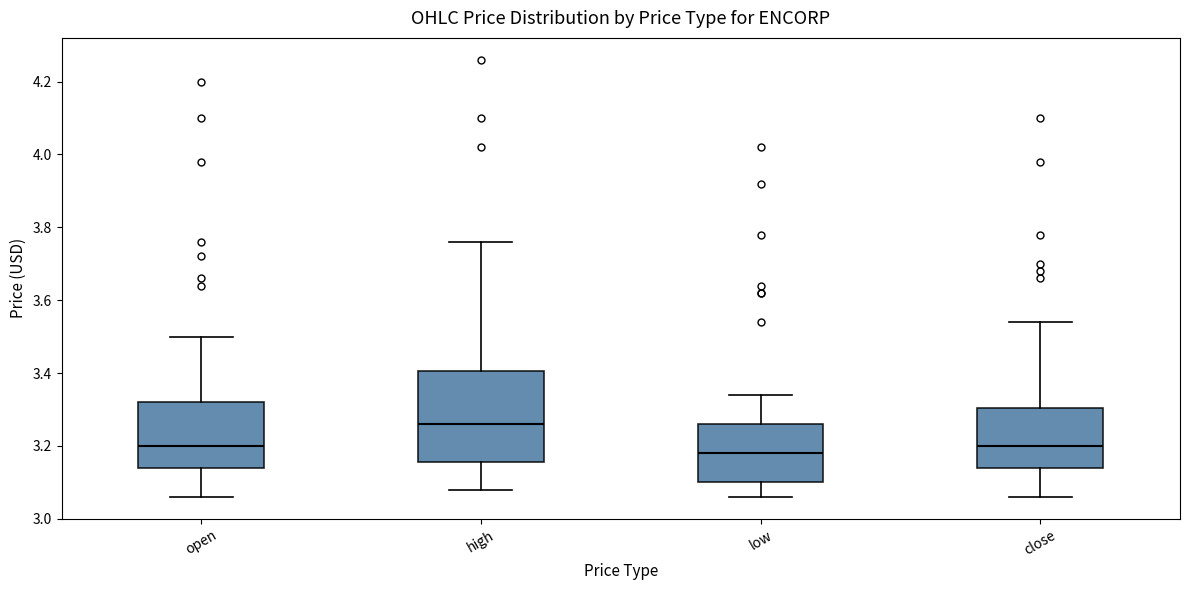

Reading left to right, read every box against the y-axis: the position of its median line, the range the box covers, and the ends of its whiskers. The values are not printed on the chart, so give them approximately, as read against the axis.

open: median 3.20, box 3.14 to 3.32, whiskers 3.06 to 3.50
high: median 3.26, box 3.16 to 3.40, whiskers 3.08 to 3.76
low: median 3.18, box 3.10 to 3.26, whiskers 3.06 to 3.34
close: median 3.20, box 3.14 to 3.30, whiskers 3.06 to 3.54